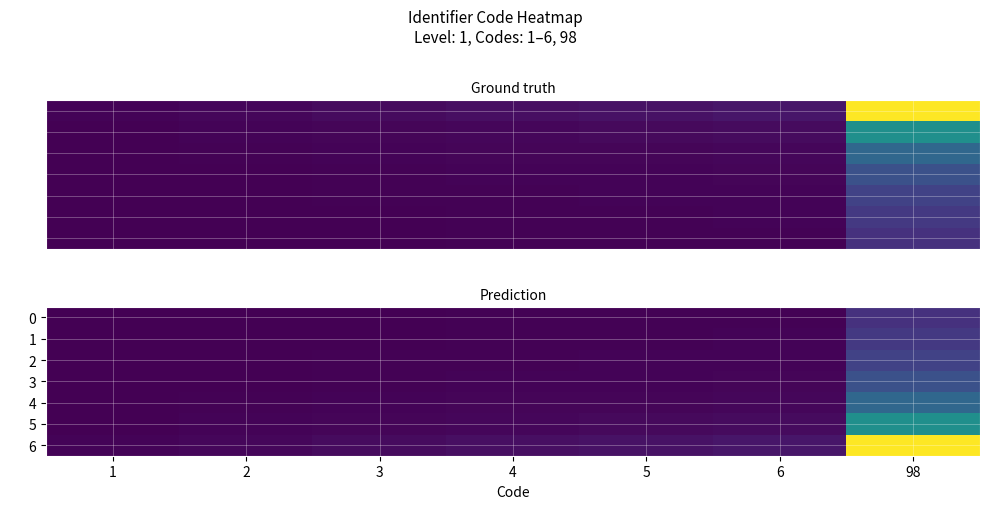

Between 2 and 3, which series saw the biggest shift?

6